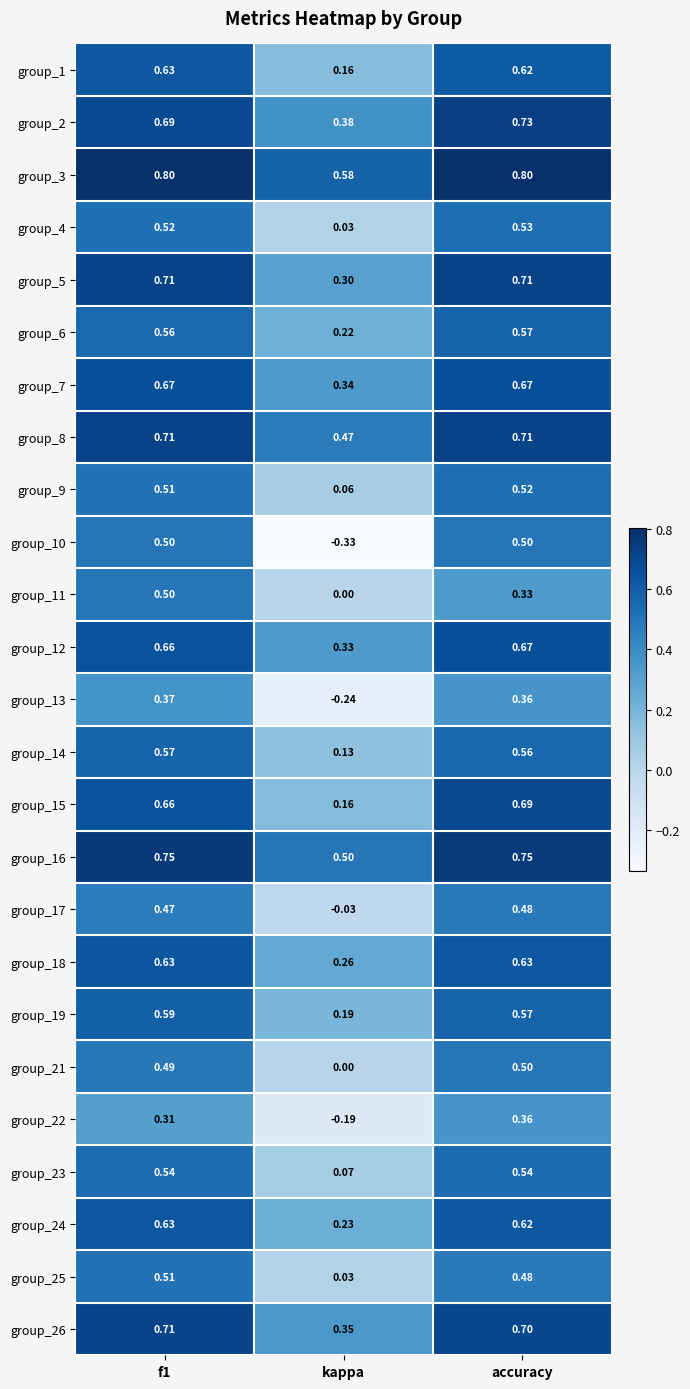

What is the difference between the highest and lowest values at accuracy?

0.5